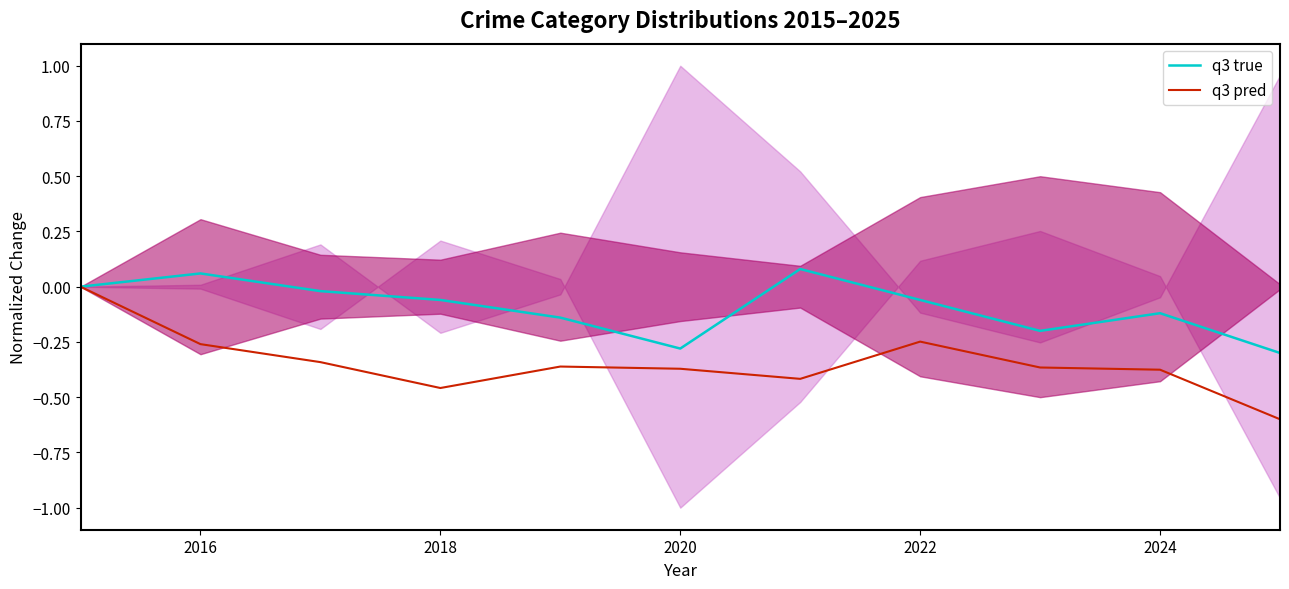

Is it true that q3 pred equals -0.6 at 2018?

False